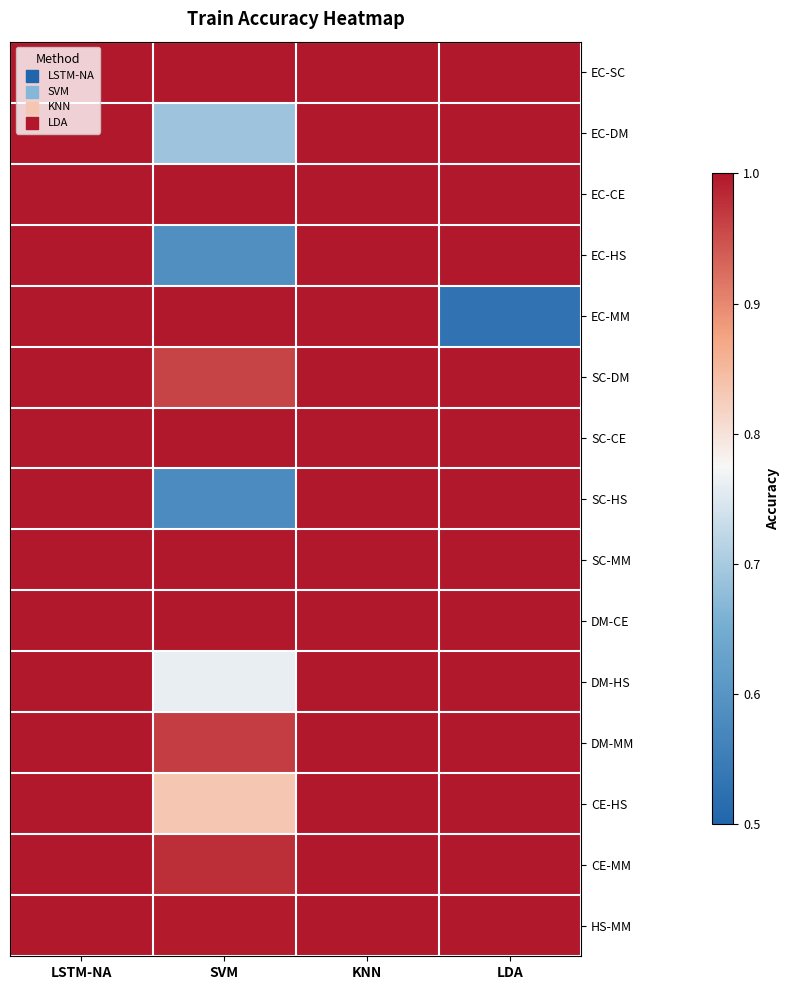

Which label corresponds to the largest value in the chart?

LSTM-NA